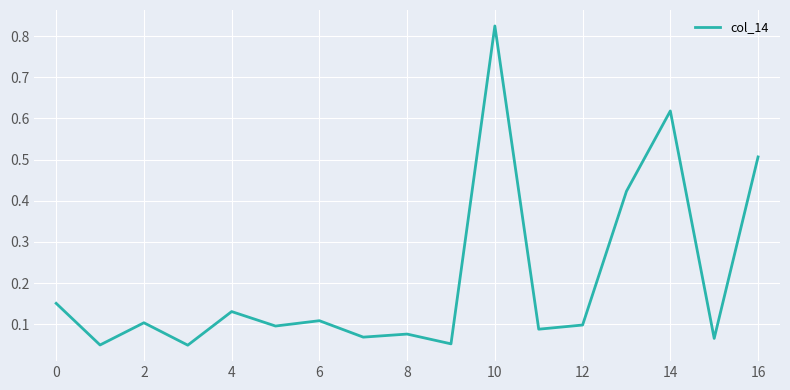

How many lines are shown in the chart?

1